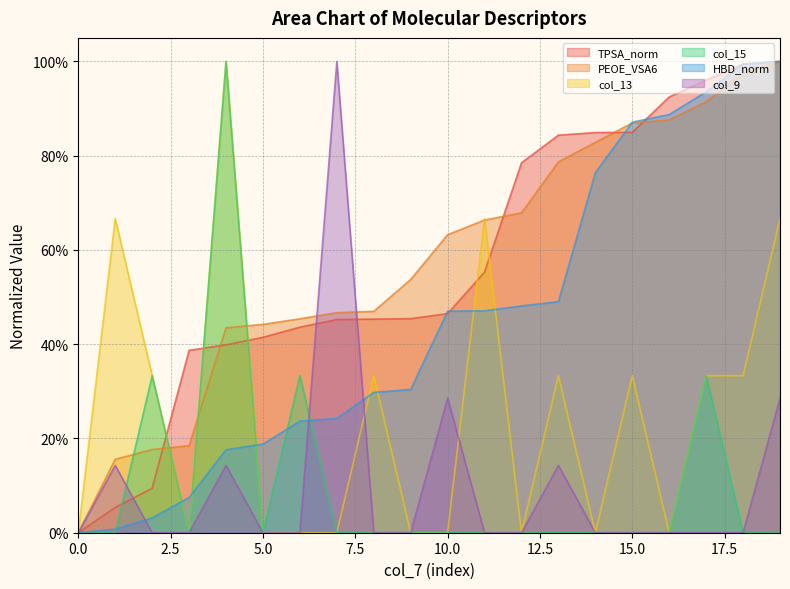

What is the sum of all col_9 values?

2.0